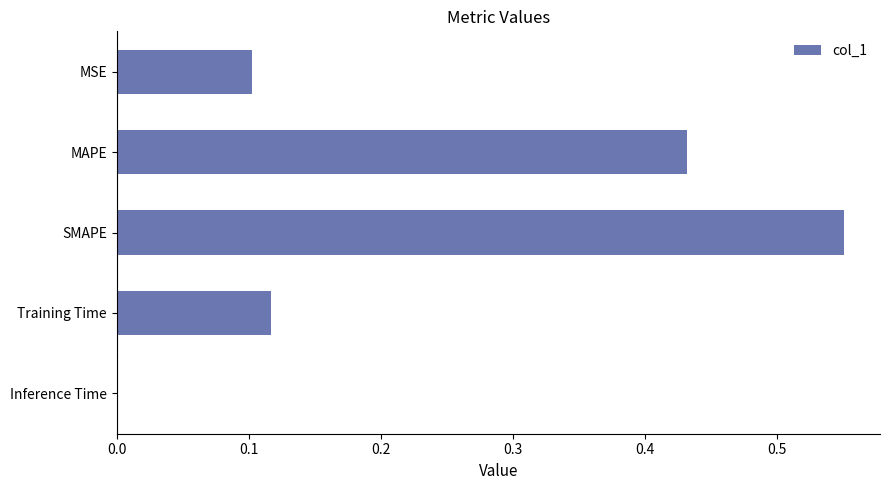

The chart shows a value of 0.2 at Training Time. True or false?

False